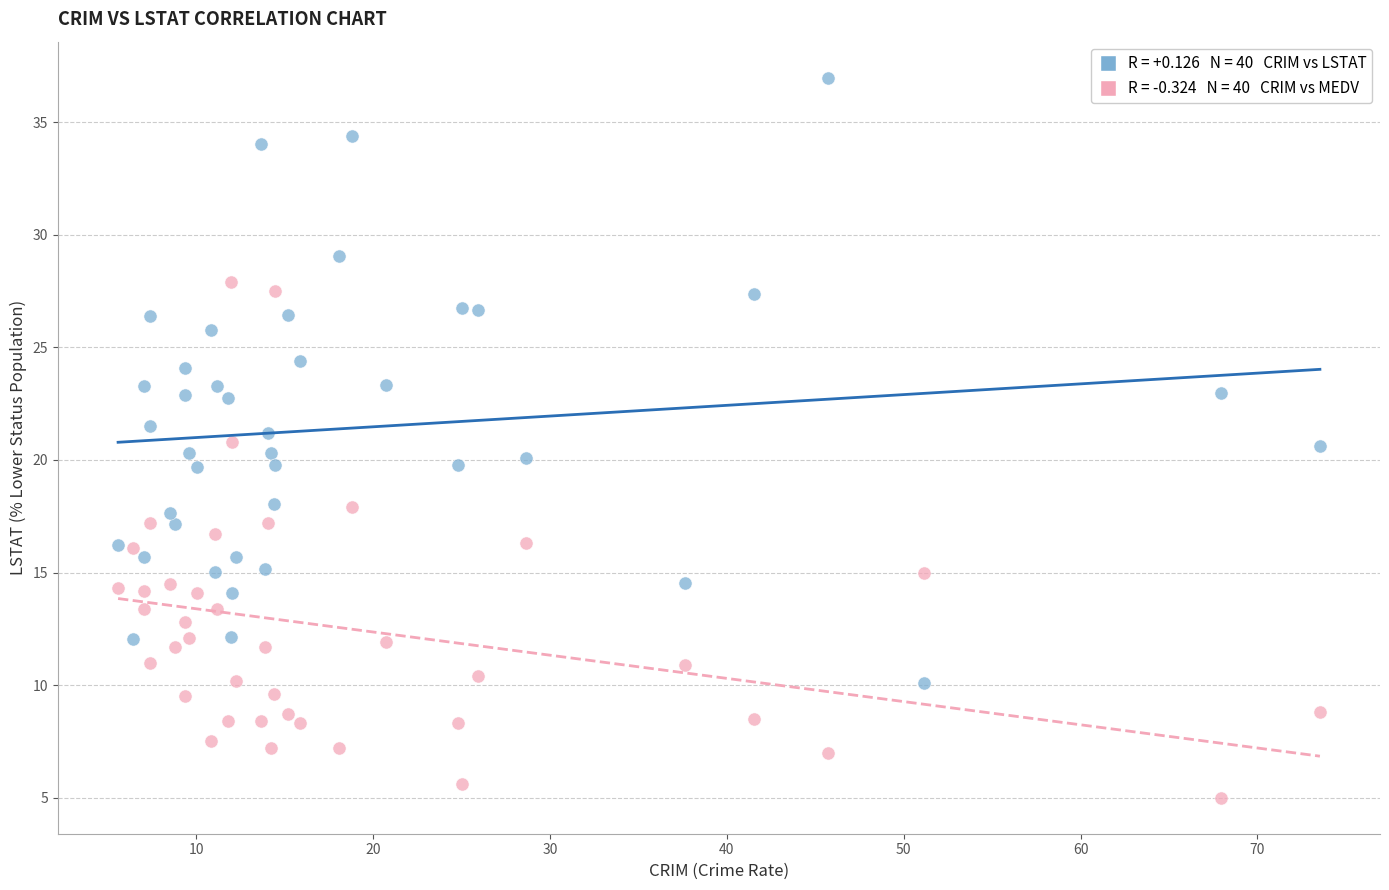

Across all data points, what is the range of Y values (max minus min)?

32.0